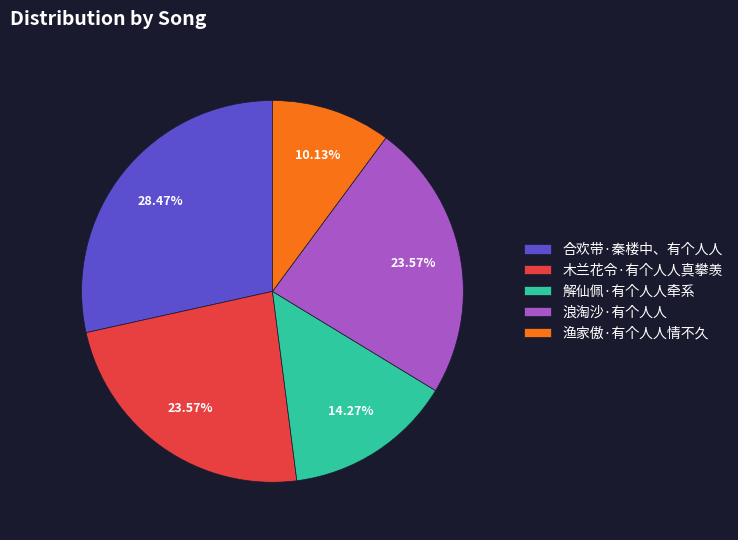

Which slice is the largest?

合欢带·秦楼中、有个人人